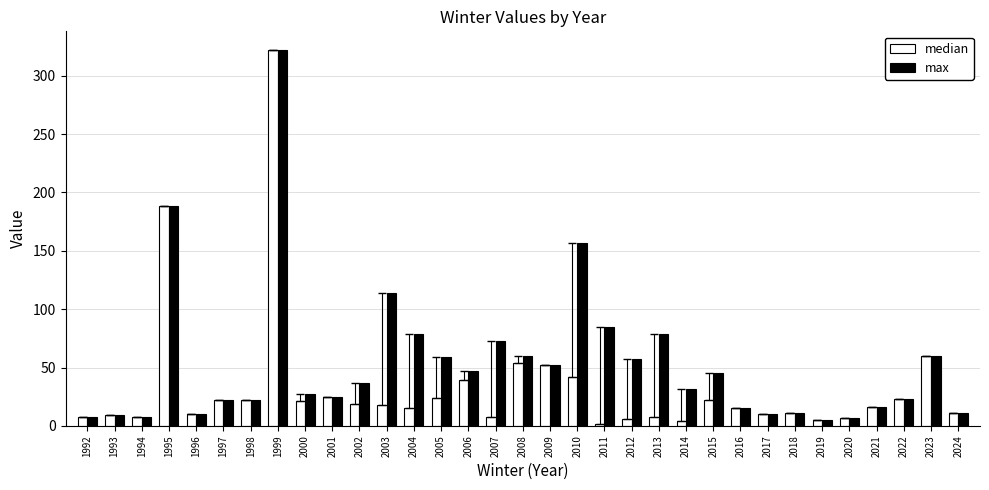

What is the maximum value for max?

322